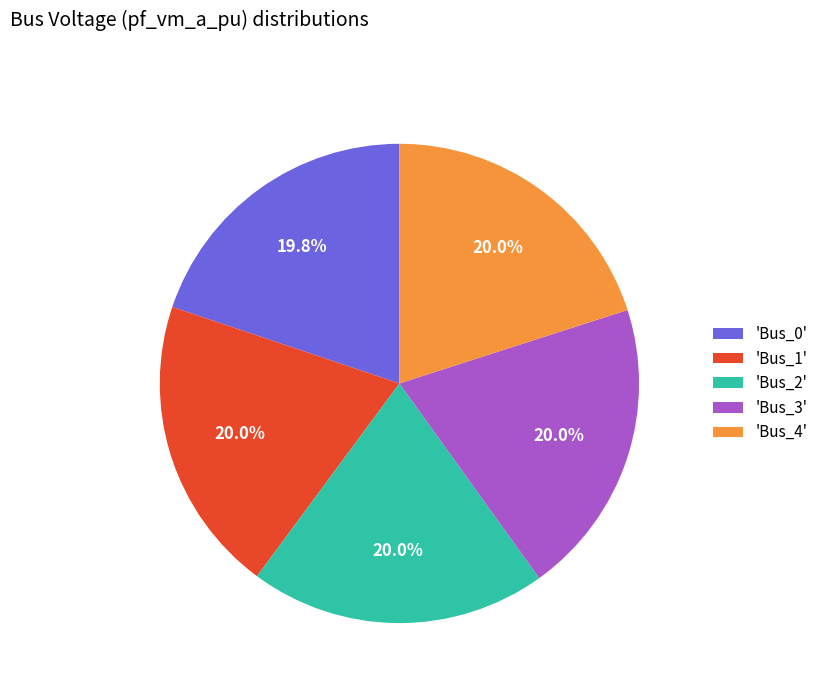

Count the number of slices in the pie.

5